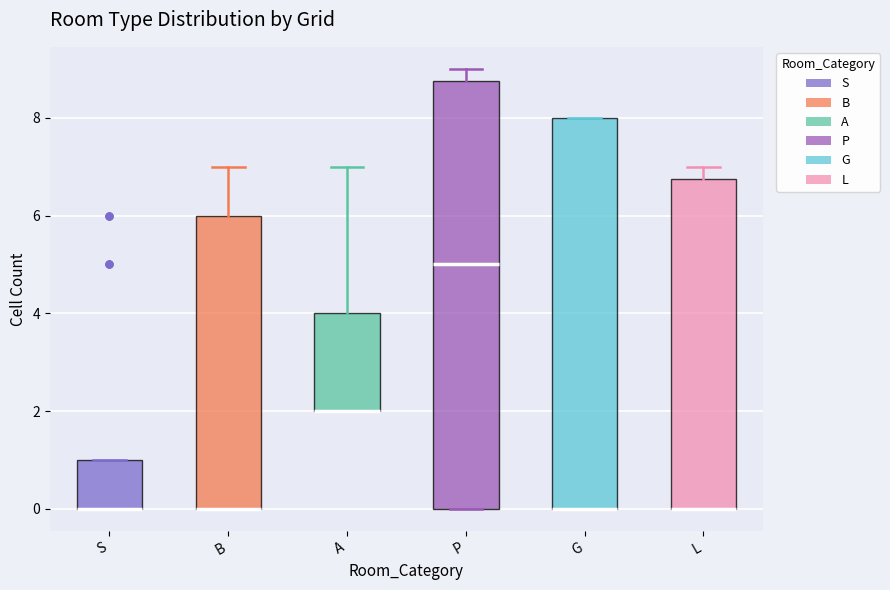

Where is the upper edge of the box for L on the y-axis? The values are not printed on the chart, so give them approximately, as read against the axis.

6.8